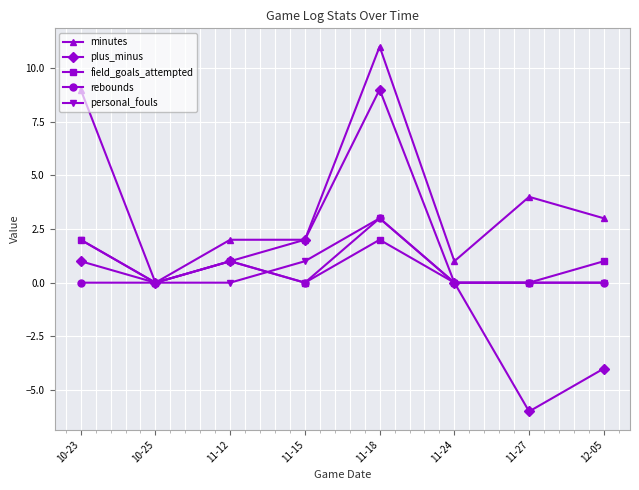

Count the number of data series in this chart.

5